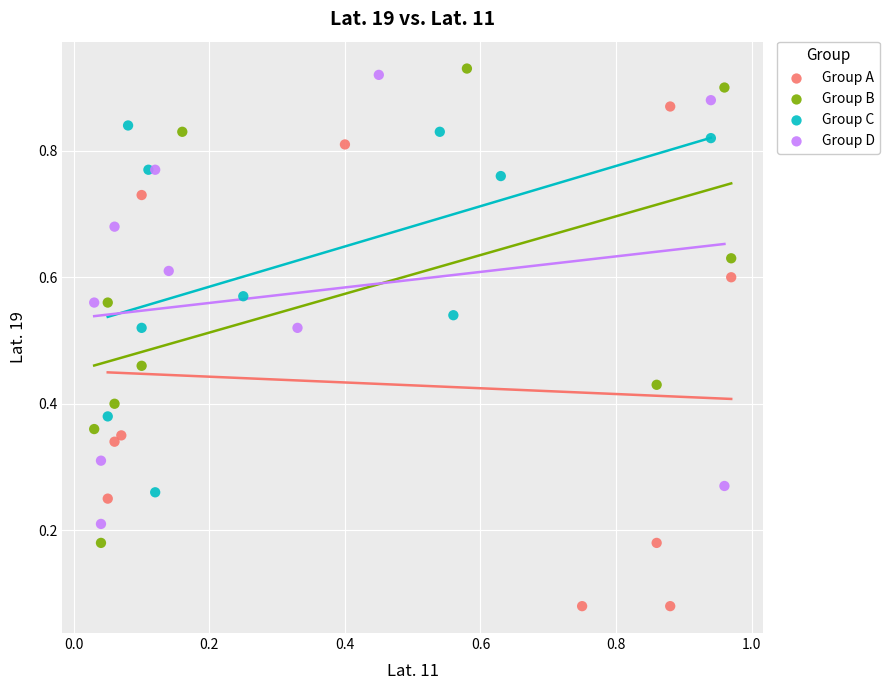

Which series has the widest spread of Y values?

Group A